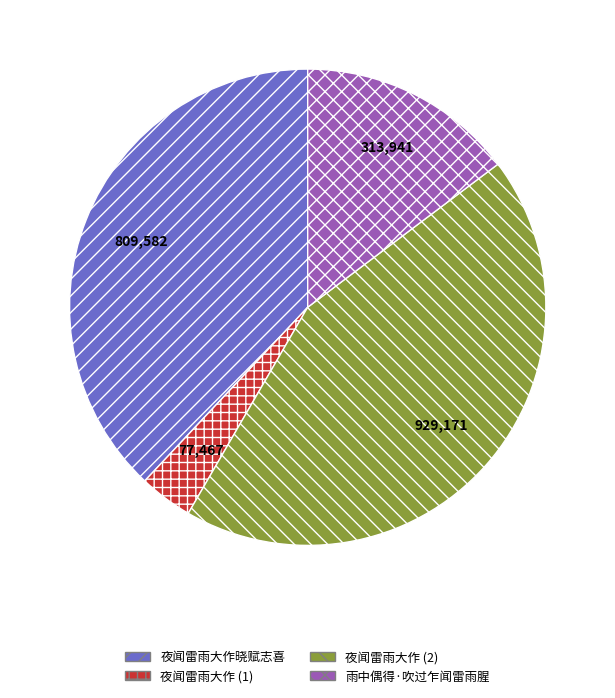

True or false: 雨中偶得·吹过乍闻雷雨腥 accounts for 15% of the total.

True